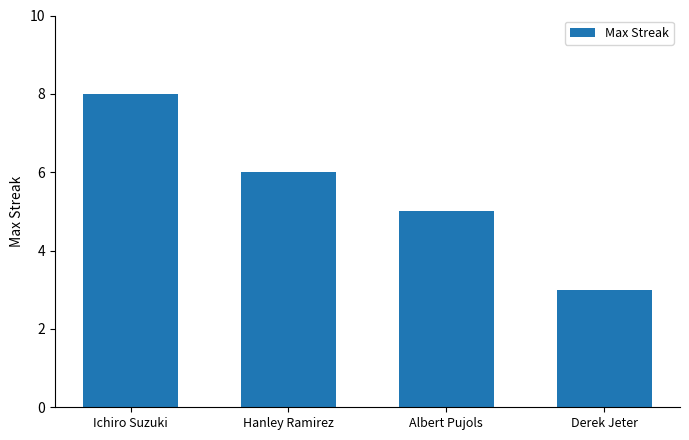

What is the change in value from Ichiro Suzuki to Derek Jeter?

-5